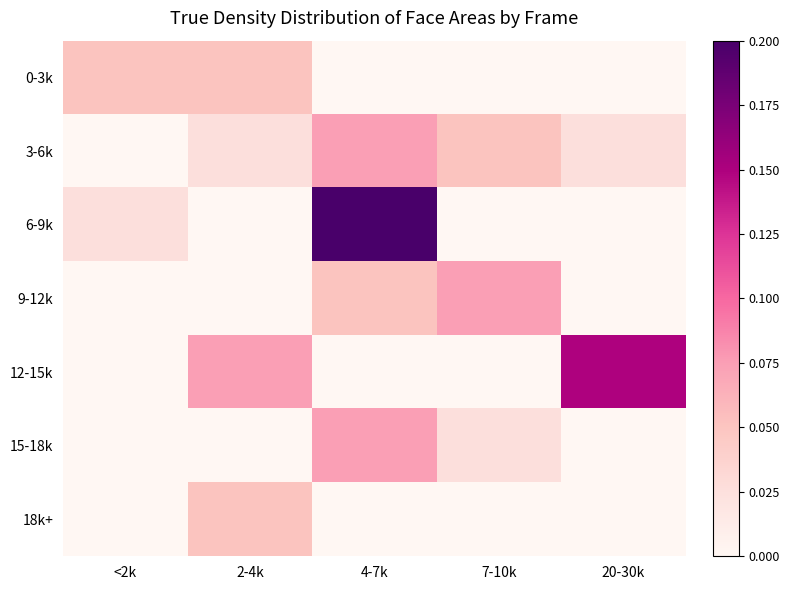

Reading left to right, extract all data points from this chart.

0-3k: <2k=0.1	2-4k=0.1	4-7k=0.0	7-10k=0.0	20-30k=0.0
3-6k: <2k=0.0	2-4k=0.0	4-7k=0.1	7-10k=0.1	20-30k=0.0
6-9k: <2k=0.0	2-4k=0.0	4-7k=0.2	7-10k=0.0	20-30k=0.0
9-12k: <2k=0.0	2-4k=0.0	4-7k=0.1	7-10k=0.1	20-30k=0.0
12-15k: <2k=0.0	2-4k=0.1	4-7k=0.0	7-10k=0.0	20-30k=0.1
15-18k: <2k=0.0	2-4k=0.0	4-7k=0.1	7-10k=0.0	20-30k=0.0
18k+: <2k=0.0	2-4k=0.1	4-7k=0.0	7-10k=0.0	20-30k=0.0